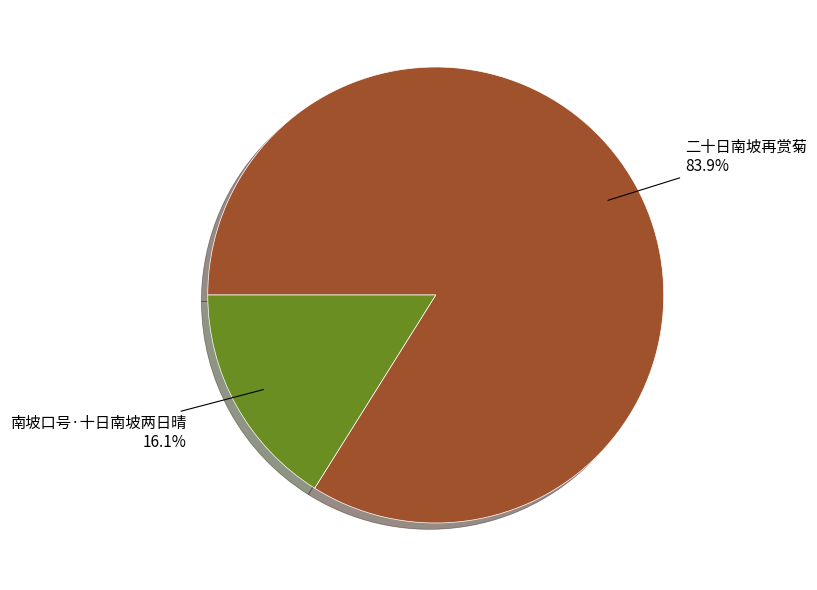

Rank the categories by value from highest to lowest.

二十日南坡再赏菊, 南坡口号·十日南坡两日晴